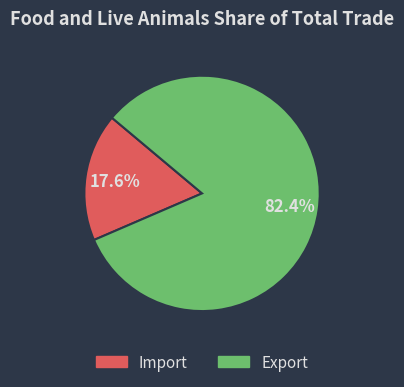

Which slice is the largest?

Export